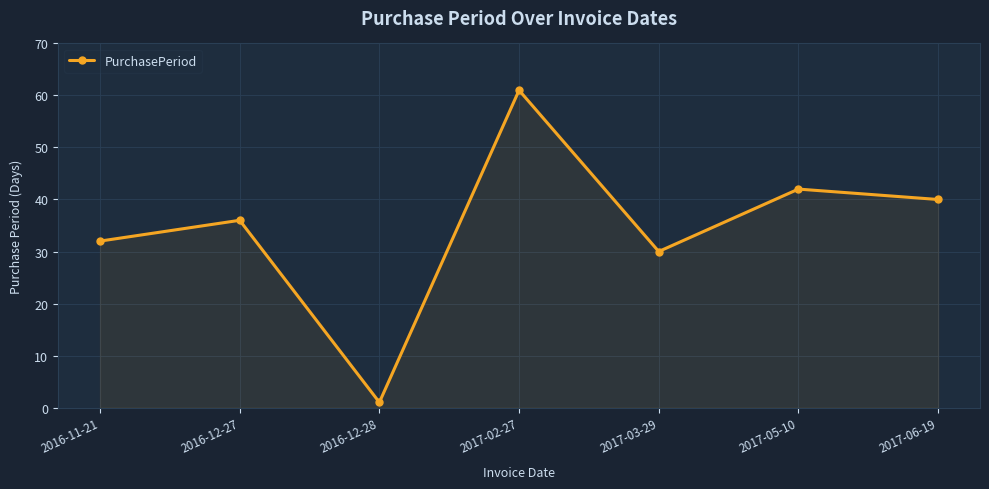

Reading right to left, transcribe all the data shown in this chart.

40	42	30	61	1	36	32